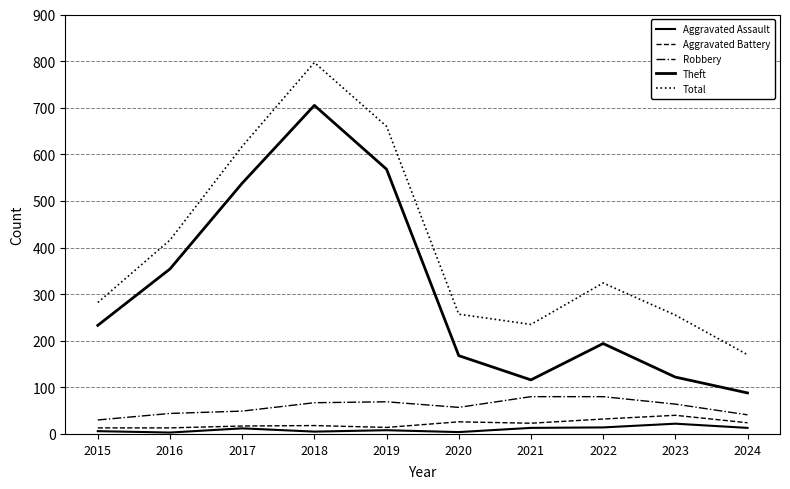

What is the difference between the second highest and minimum values in the Robbery series?

50